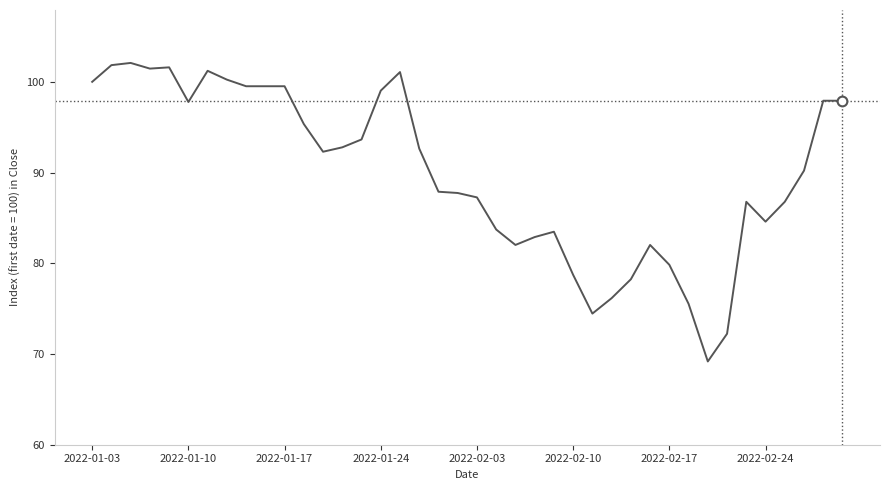

What is the smallest value displayed?

69.2